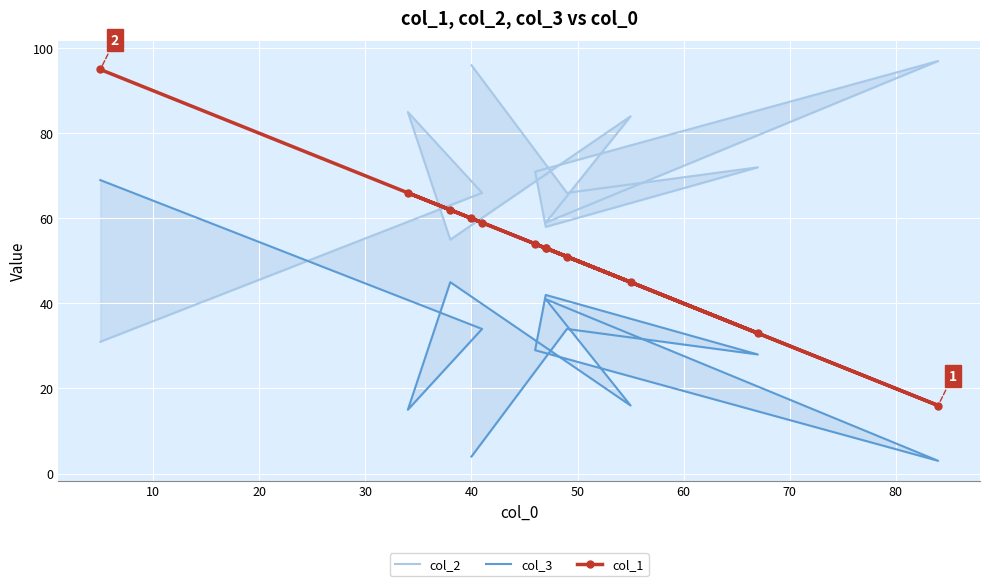

True or false: col_3 and col_1 intersect in this chart.

False